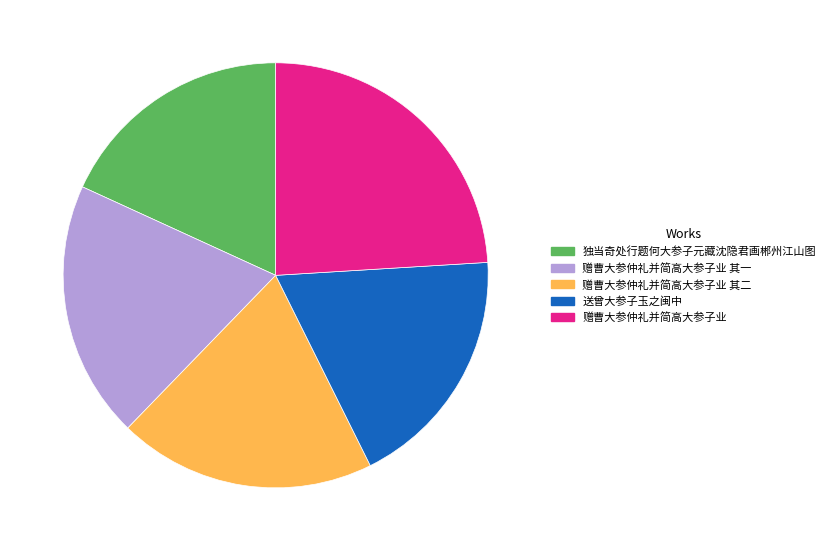

Which has a higher value, 送曾大参子玉之闽中 or 赠曹大参仲礼并简高大参子业 其二?

赠曹大参仲礼并简高大参子业 其二